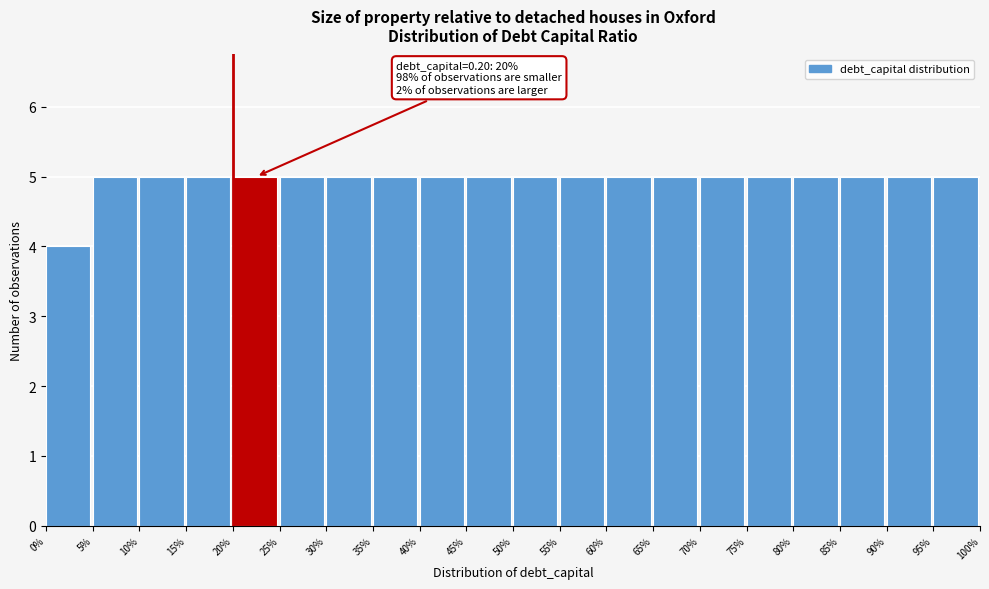

Reading left to right, transcribe all the data shown in this chart.

0%=4	5%=5	10%=5	15%=5	20%=5	25%=5	30%=5	35%=5	40%=5	45%=5	50%=5	55%=5	60%=5	65%=5	70%=5	75%=5	80%=5	85%=5	90%=5	95%=5